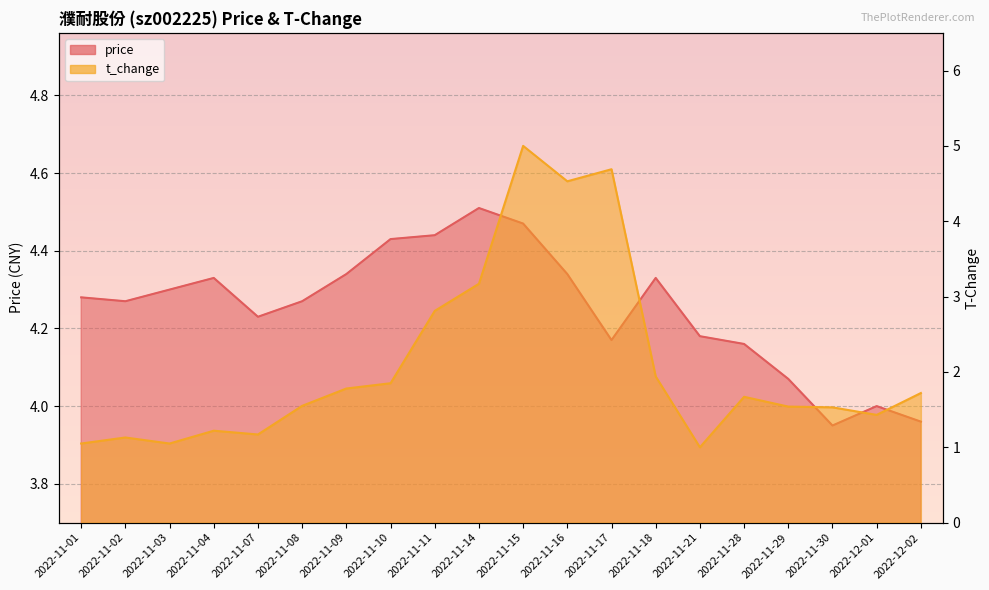

Which series changed the most between 2022-11-07 and 2022-11-18?

t_change